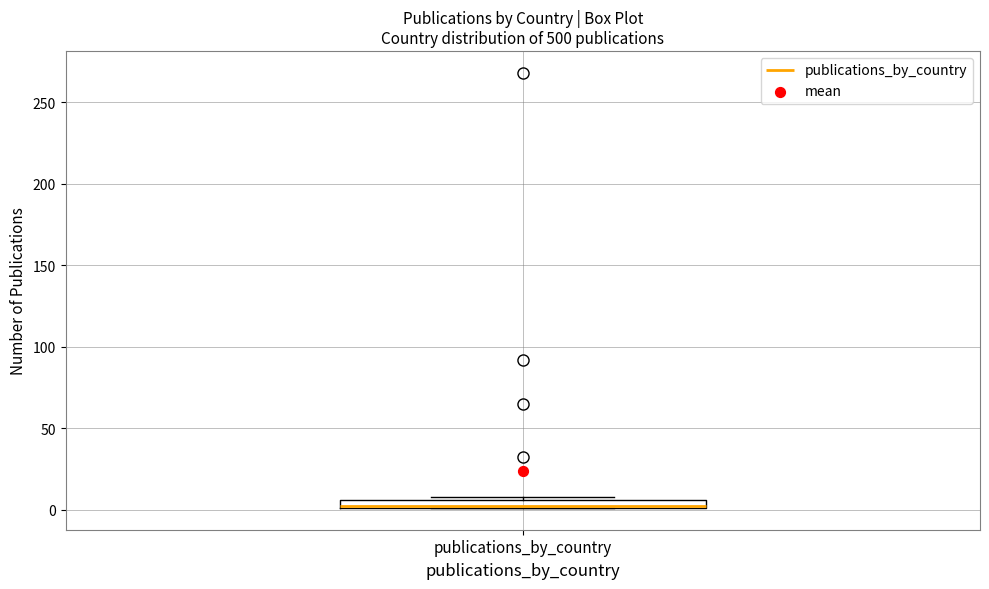

Where is the lower edge of the box for publications_by_country on the y-axis? The values are not printed on the chart, so give them approximately, as read against the axis.

0